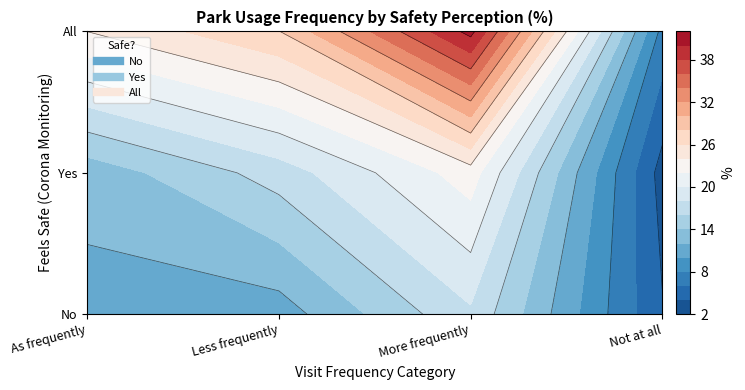

List the series in order of their peak value, highest first.

All, Yes, No